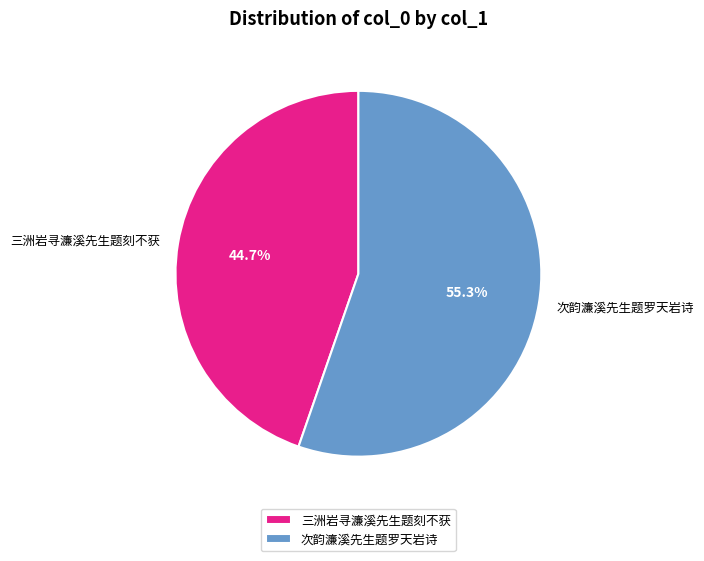

The 次韵濂溪先生题罗天岩诗 slice represents 47% of the pie. True or false?

False